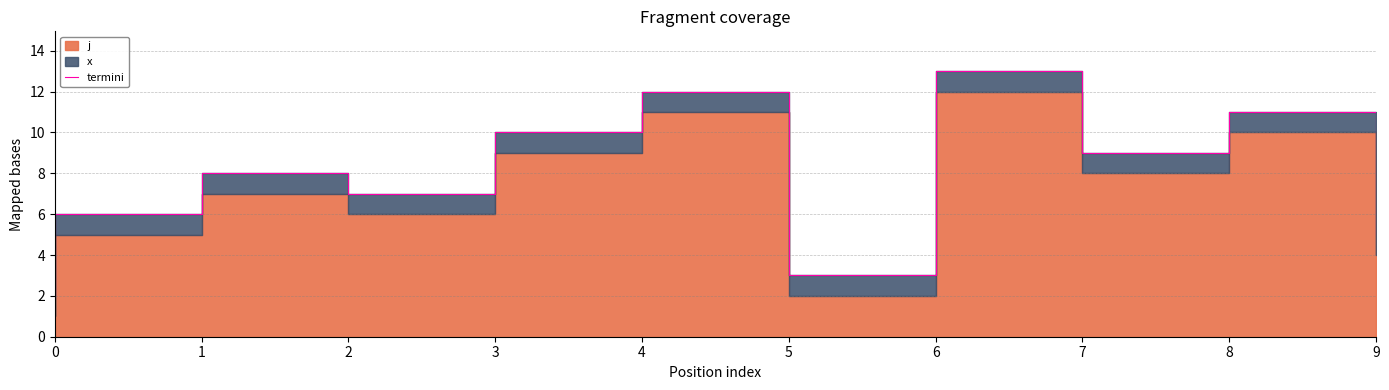

How many lines are shown in the chart?

1